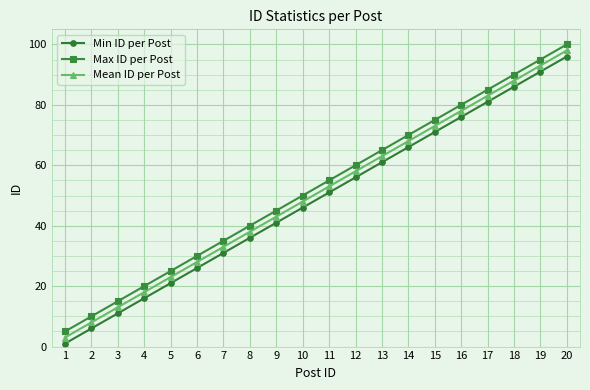

True or false: Max ID per Post and Mean ID per Post intersect in this chart.

False